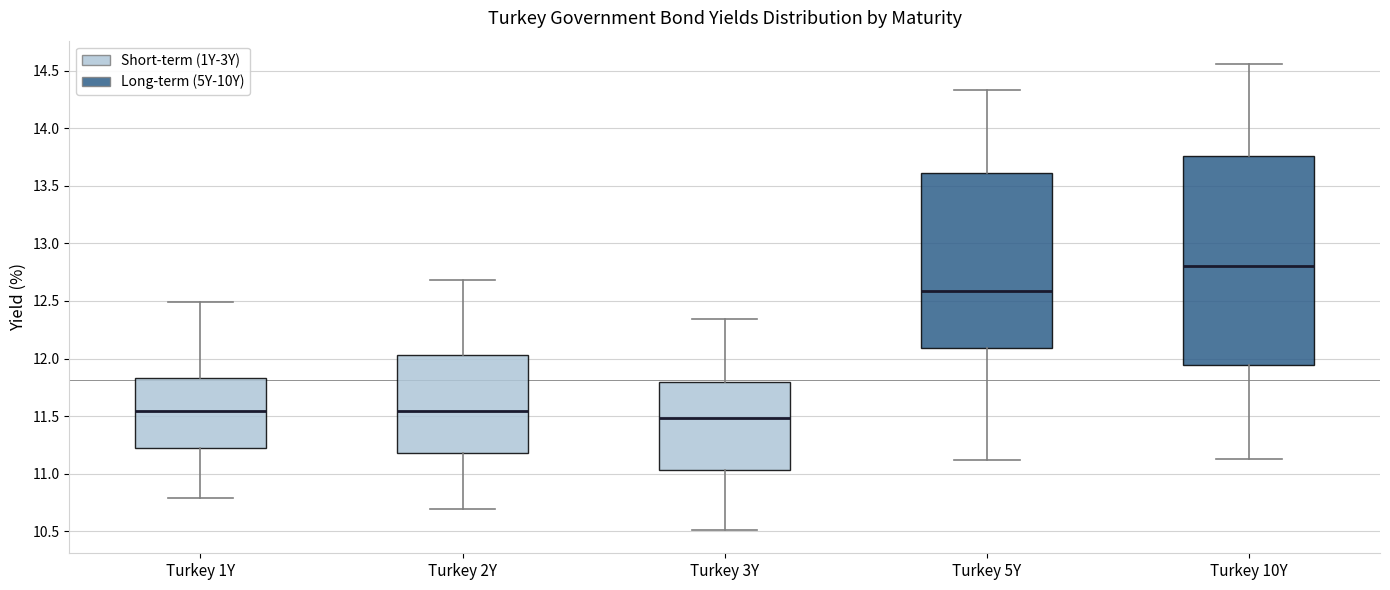

Reading left to right, transcribe this box plot: for each box, give where its median line is, the range the box spans, and where its two whiskers end, as read against the y-axis. The values are not printed on the chart, so give them approximately, as read against the axis.

Turkey 1Y: median 11.55, box 11.20 to 11.85, whiskers 10.80 to 12.50
Turkey 2Y: median 11.55, box 11.20 to 12.05, whiskers 10.70 to 12.70
Turkey 3Y: median 11.50, box 11.05 to 11.80, whiskers 10.50 to 12.35
Turkey 5Y: median 12.60, box 12.10 to 13.60, whiskers 11.10 to 14.35
Turkey 10Y: median 12.80, box 11.95 to 13.75, whiskers 11.15 to 14.55